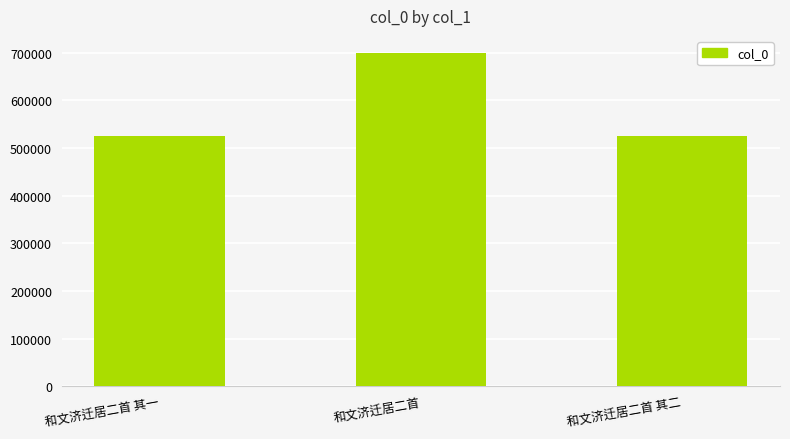

Does the chart contain stacked bars?

No